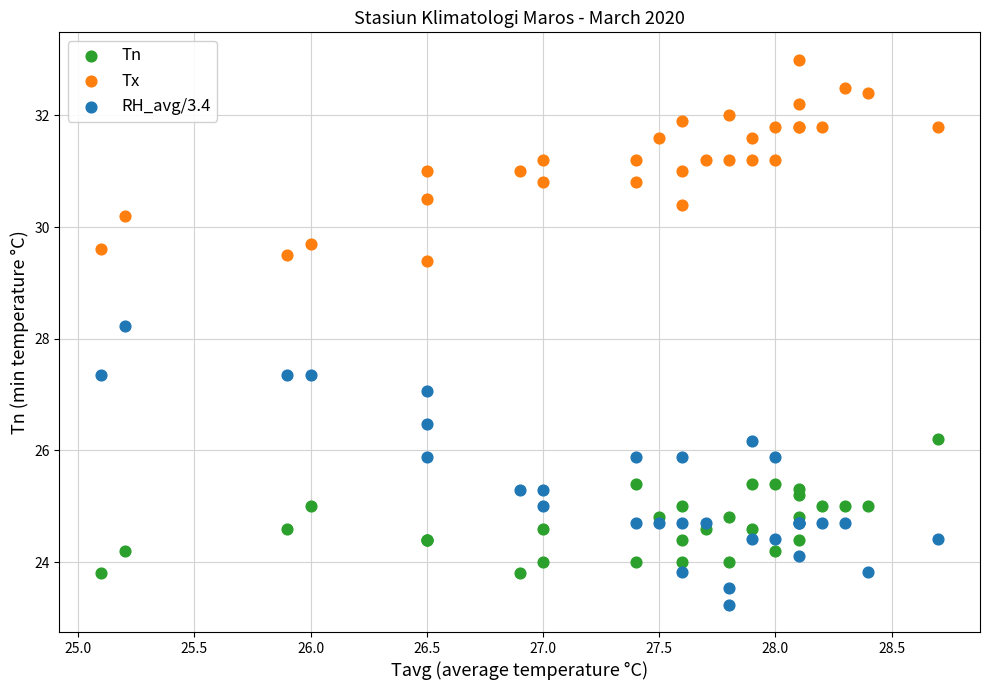

Which series has the largest Y range (max minus min)?

RH_avg/3.4